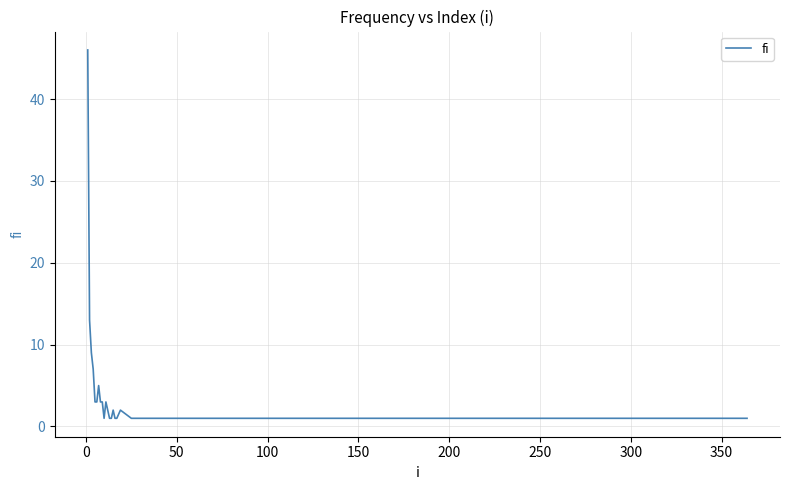

What is the greatest value displayed?

46